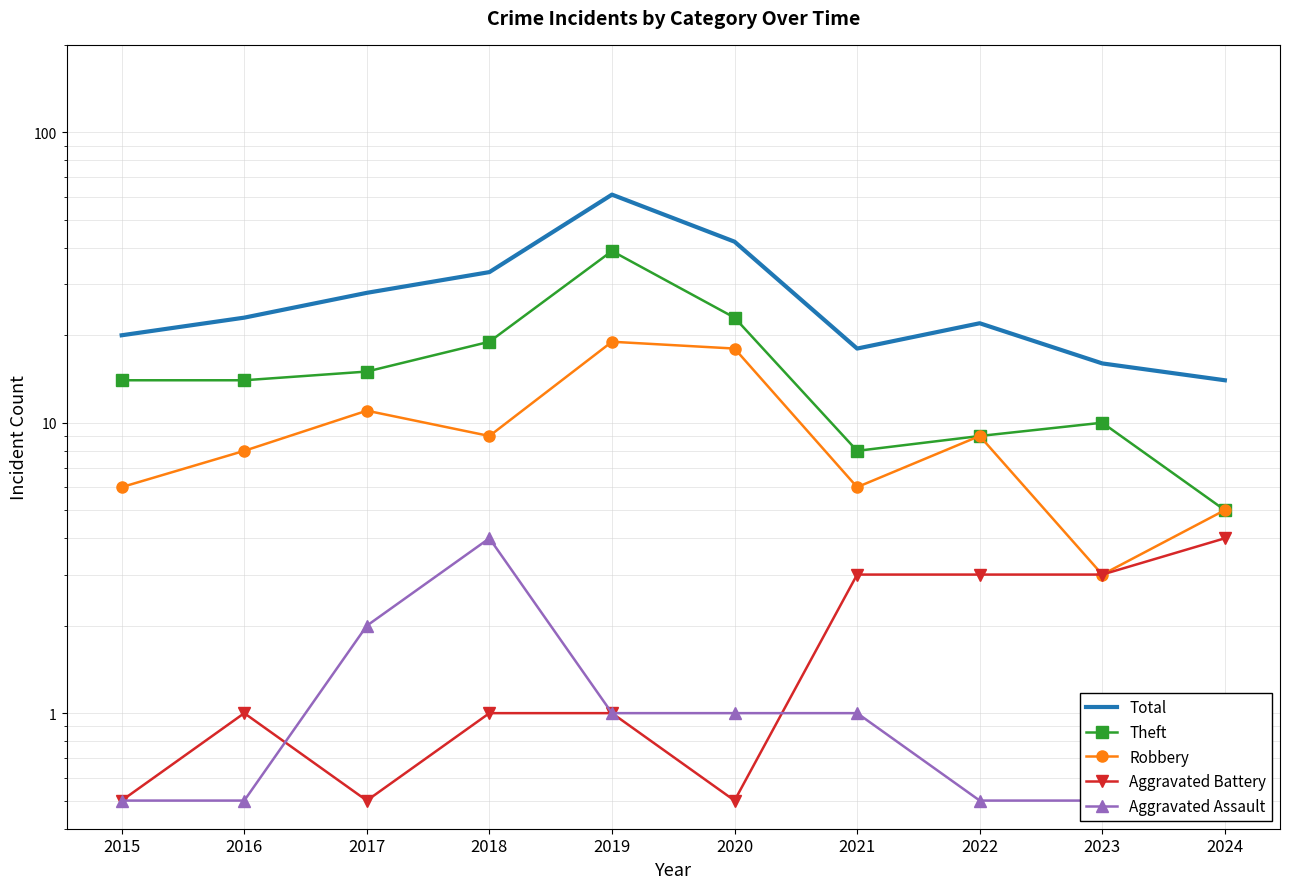

True or false: Aggravated Assault has more than 1 points higher than both neighbors.

False